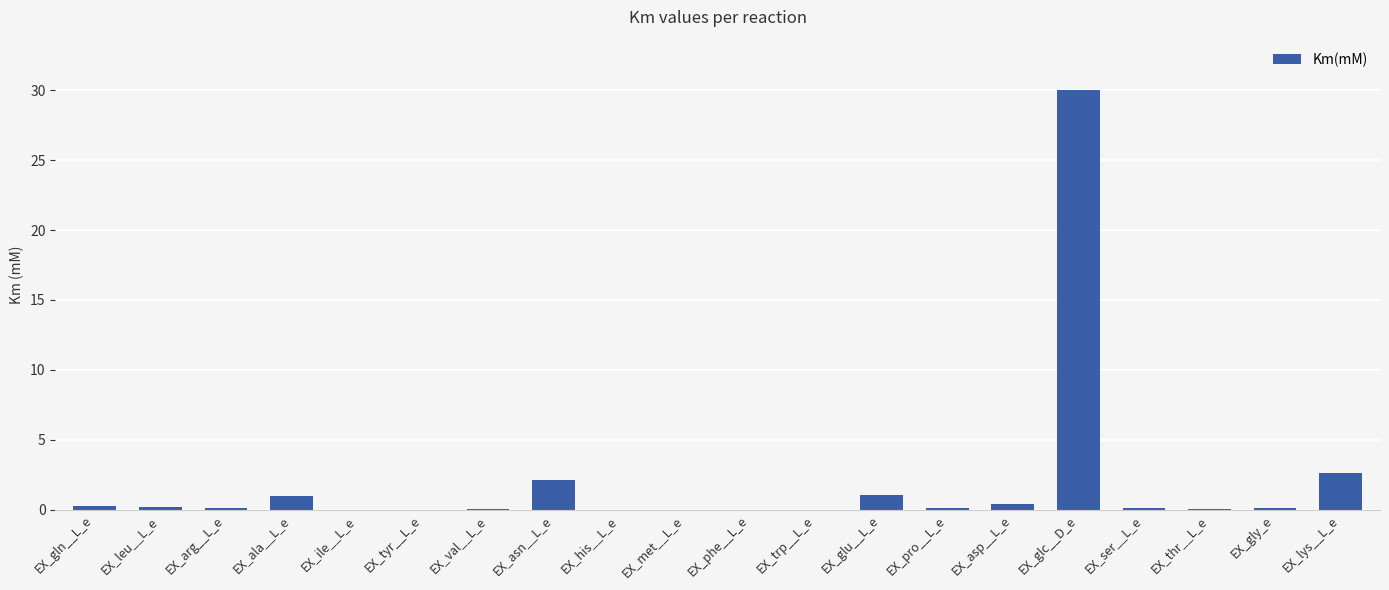

What is the greatest value displayed?

30.0